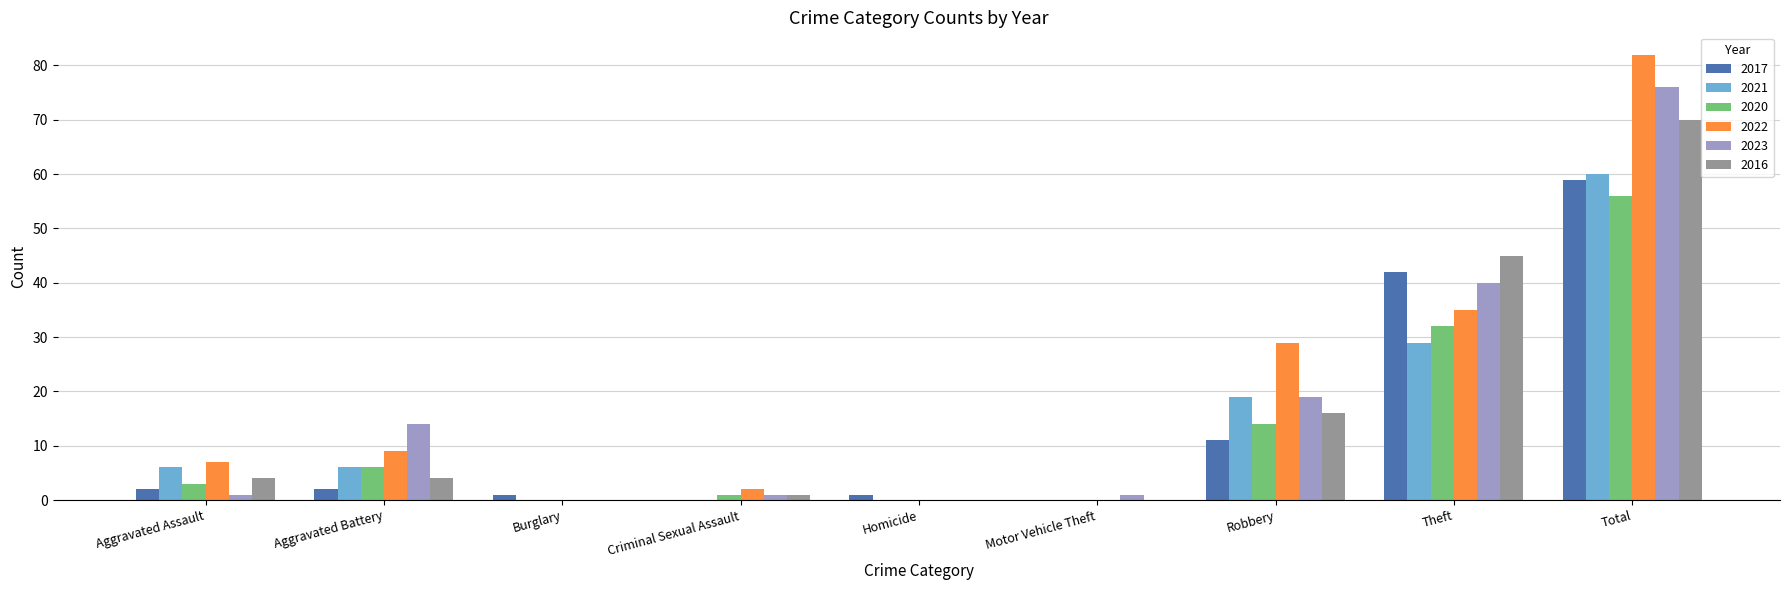

Read the 2022 value at Aggravated Assault, to the nearest 5.

5